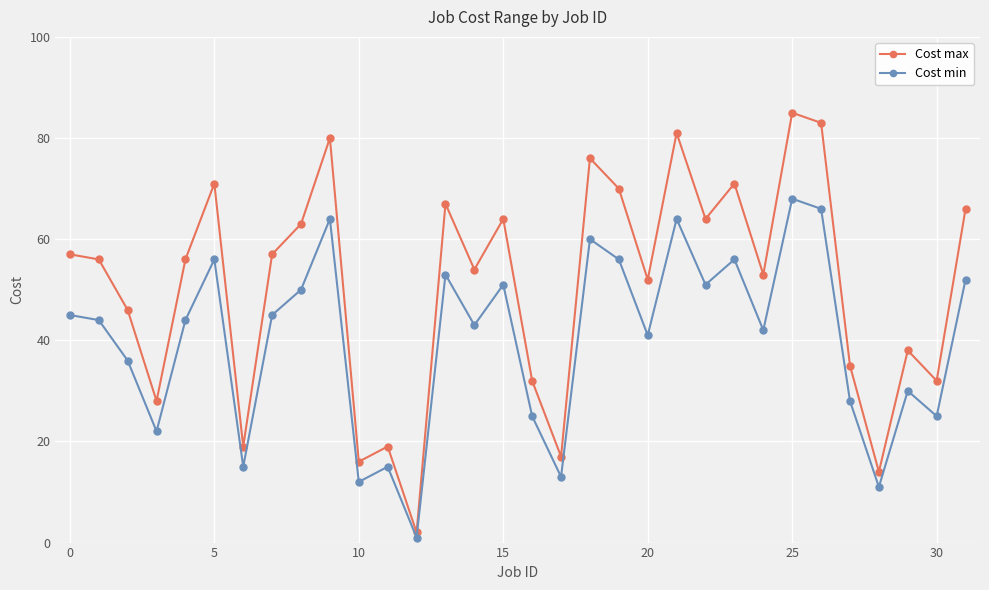

What is the average value of the Cost min series?

40